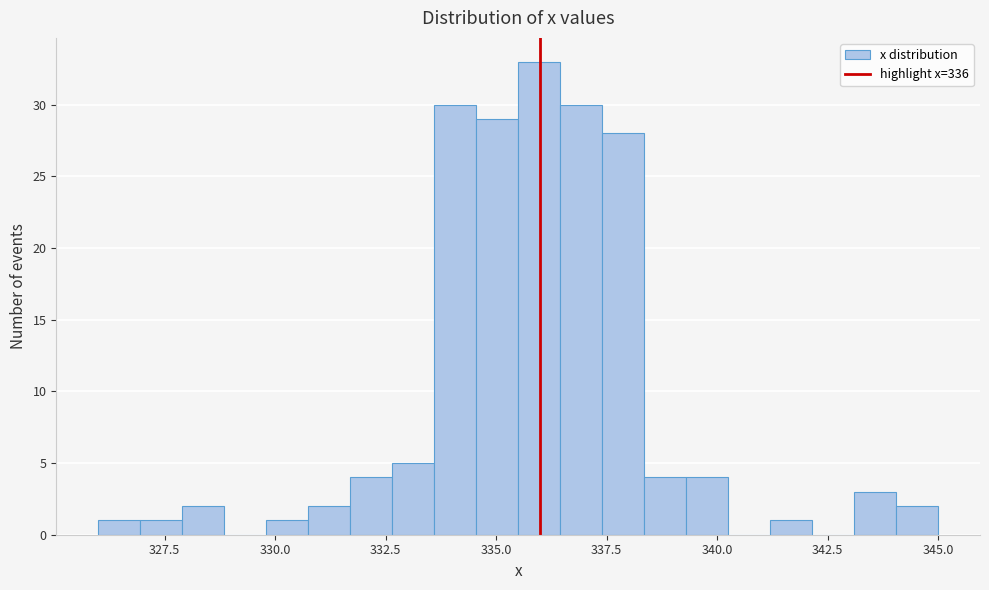

Read against the x-axis, roughly where is the centre of the tallest bar?

336.0